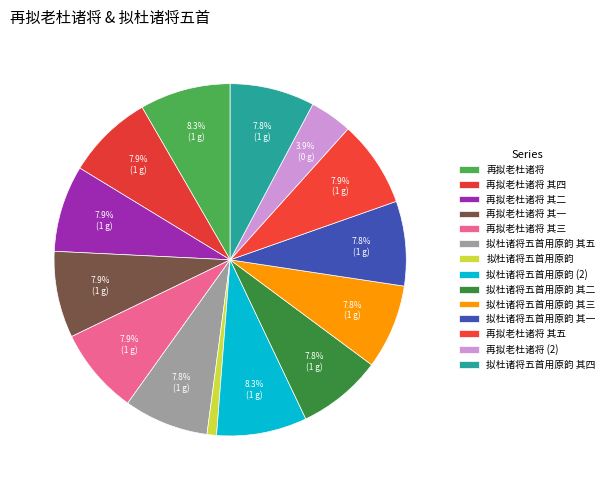

Approximately how many times larger is the value at 再拟老杜诸将 其五 compared to 再拟老杜诸将 其一?

1.0